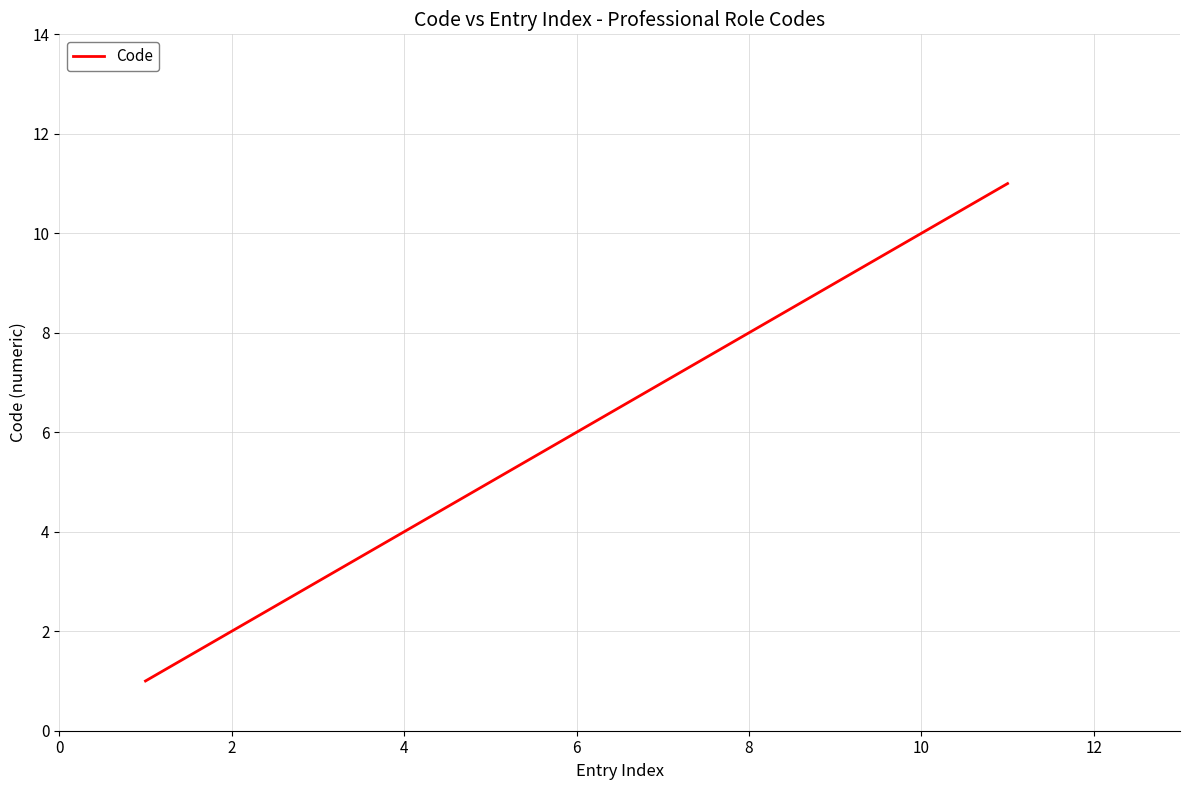

True or false: there are more than 2 points higher than both neighbors.

False